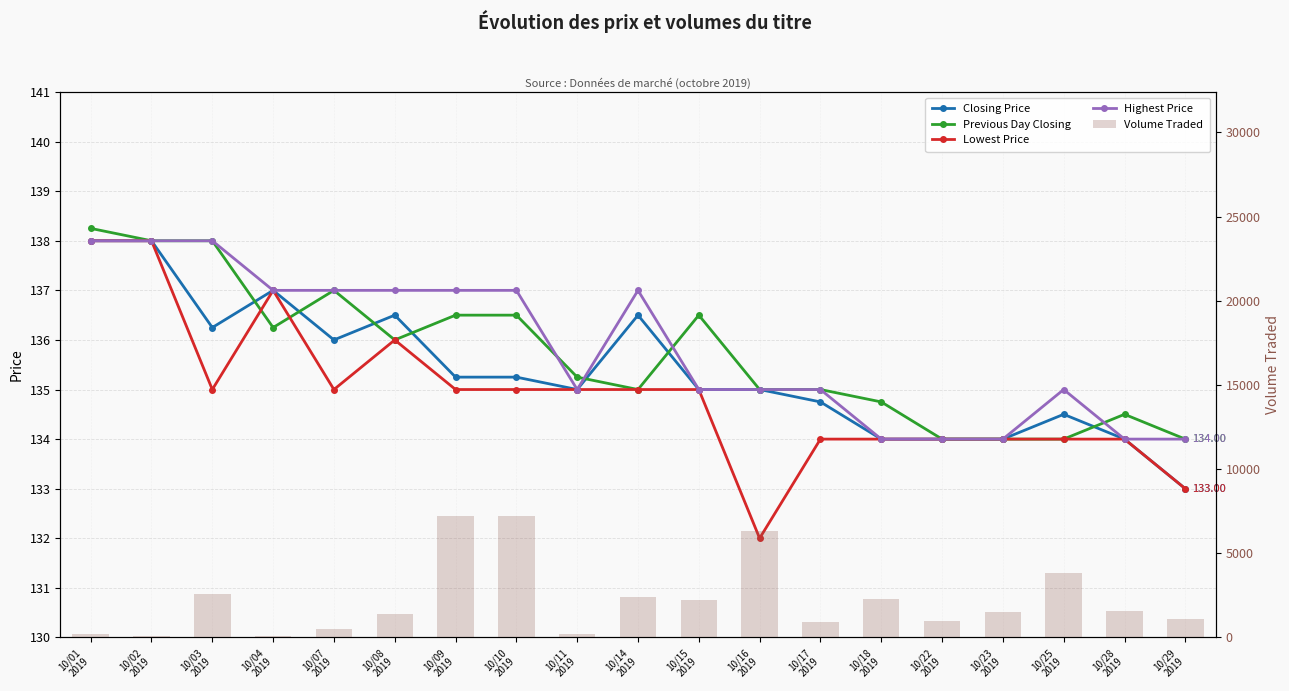

What value does the Highest Price series have at 10/29
2019?

134.0